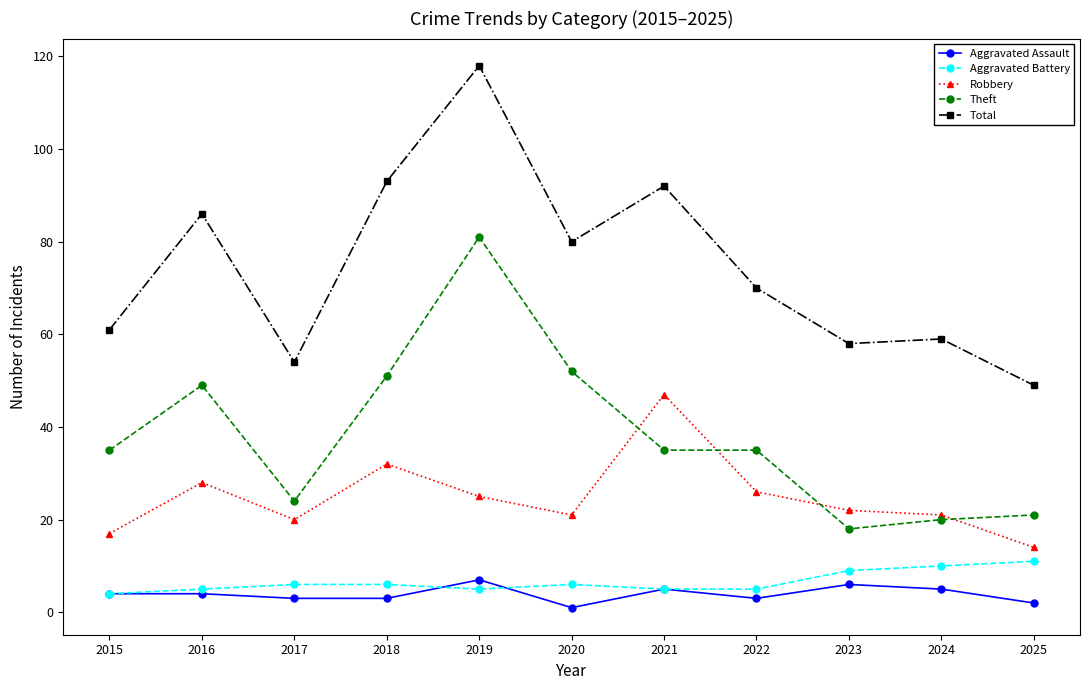

Reading left to right, what are all the values shown in this chart?

Aggravated Assault: 4	4	3	3	7	1	5	3	6	5	2
Aggravated Battery: 4	5	6	6	5	6	5	5	9	10	11
Robbery: 17	28	20	32	25	21	47	26	22	21	14
Theft: 35	49	24	51	81	52	35	35	18	20	21
Total: 61	86	54	93	118	80	92	70	58	59	49